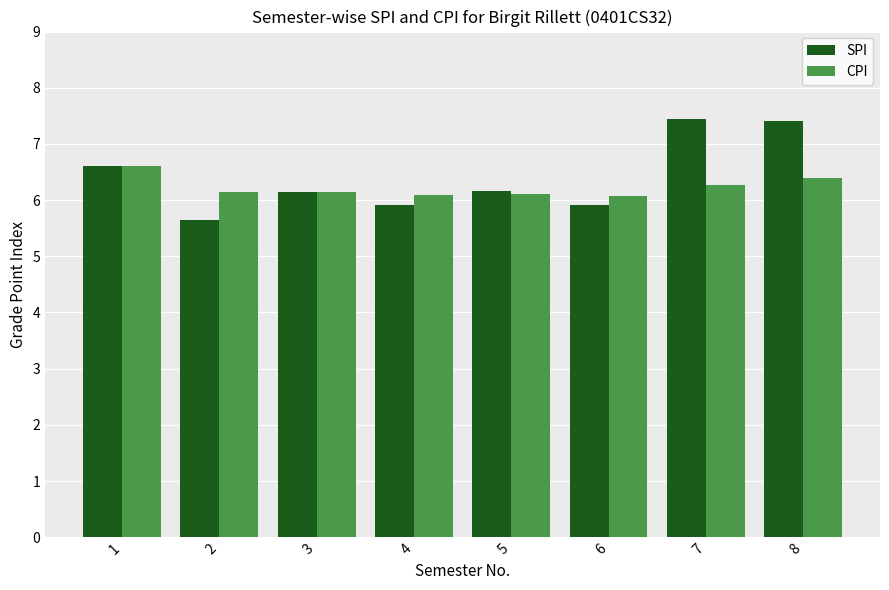

What is the sum of the SPI values at 7 and 8?

14.8